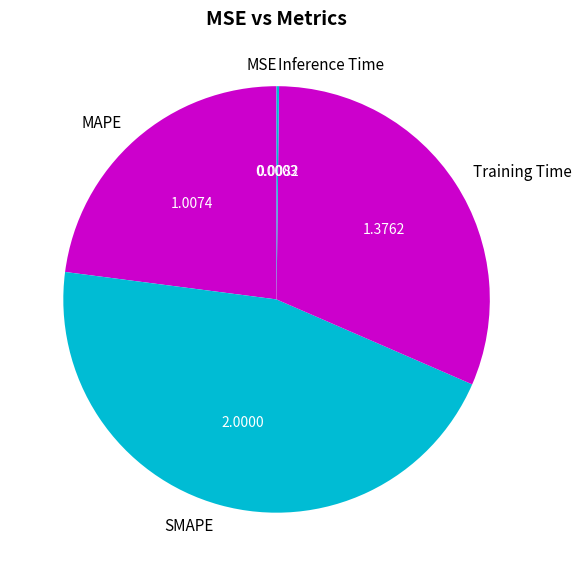

Approximately how many times larger is the value at SMAPE compared to MAPE?

2.0